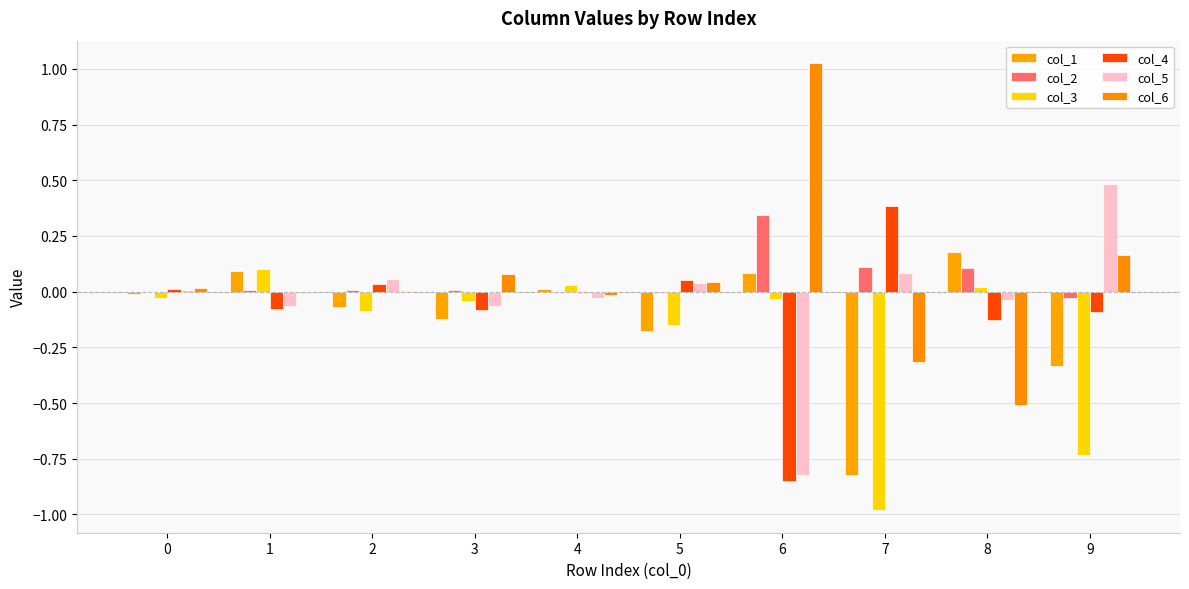

How many groups of bars are there?

10